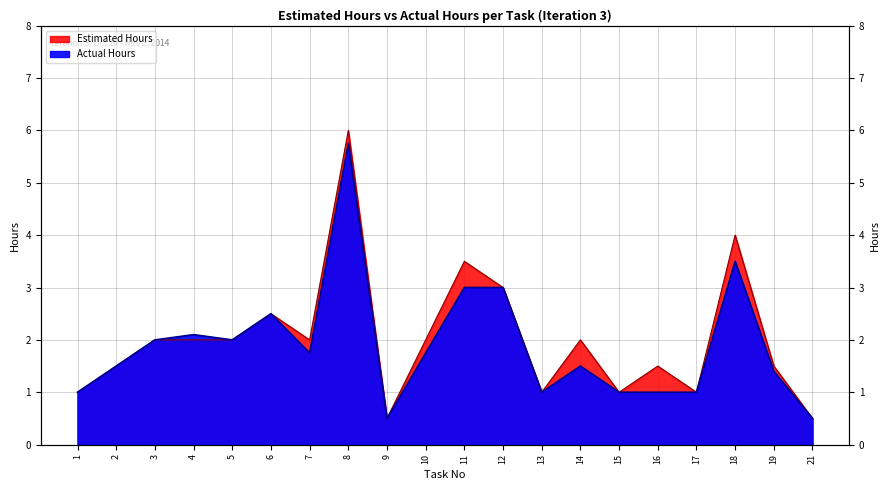

At which label does Estimated Hours reach its minimum?

9